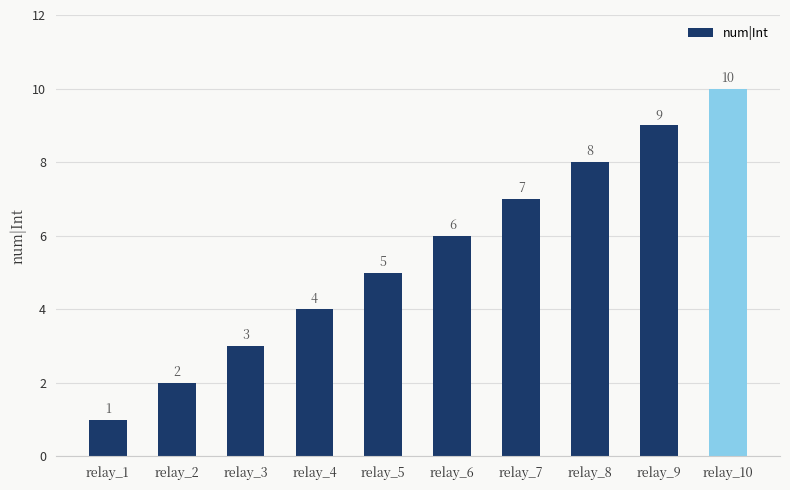

What is the value of the 6th bar from the left?

6